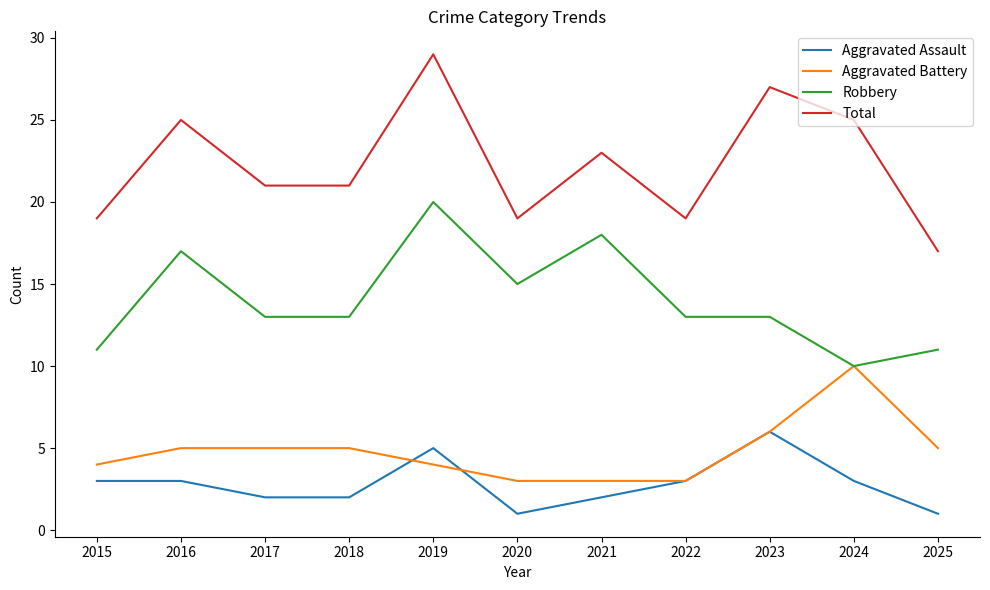

What are all the series names shown in the legend?

Aggravated Assault, Aggravated Battery, Robbery, Total